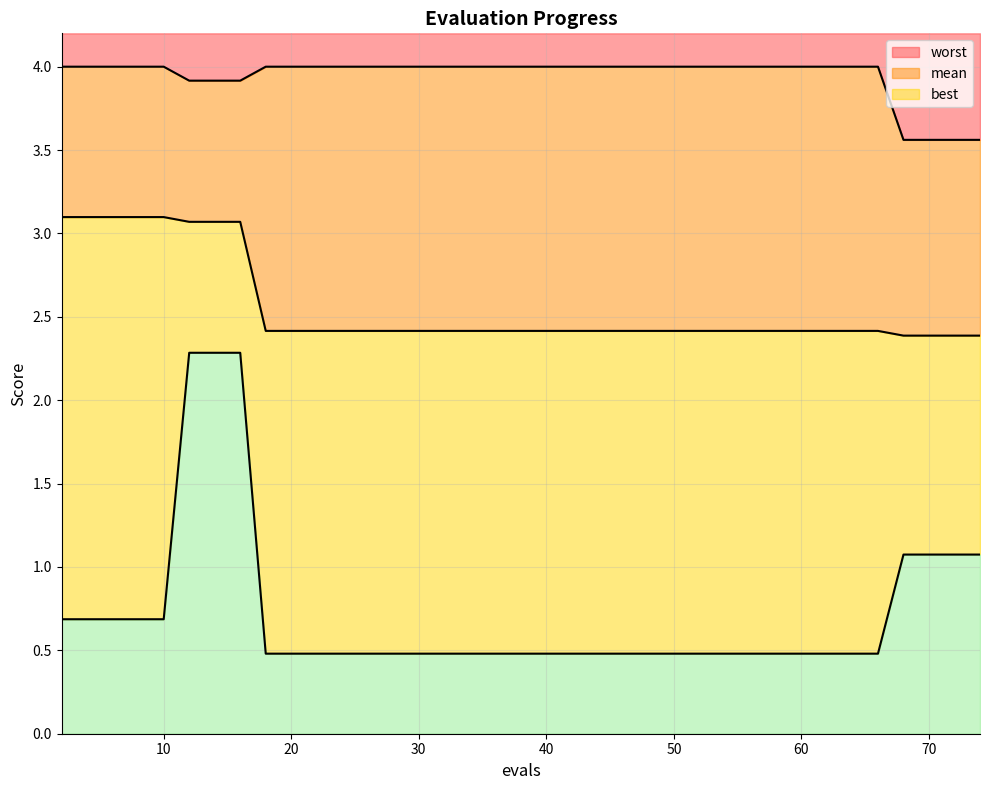

Rank the series at 37 from lowest to highest value.

best, mean, worst